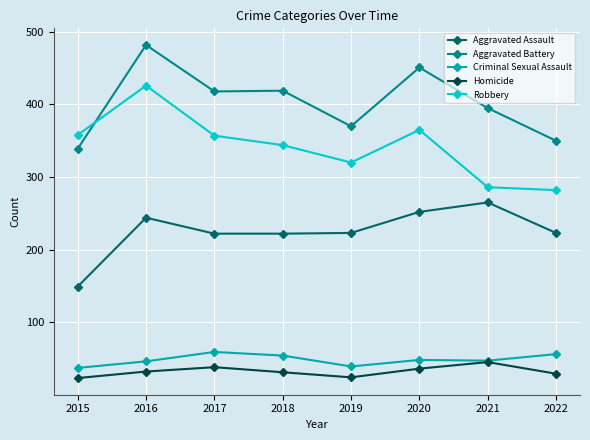

At which category does the chart reach its peak across all series?

2016